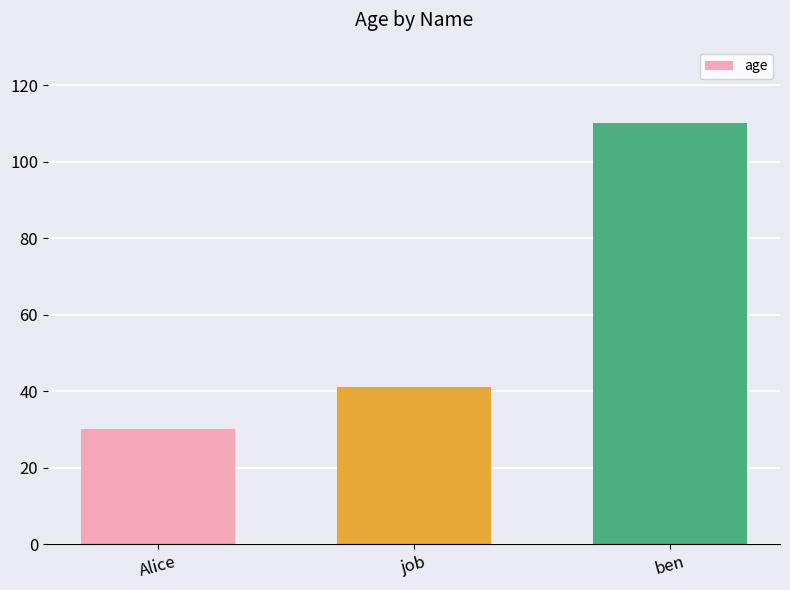

Reading left to right, list all the values displayed in this chart.

Alice=30	job=41	ben=110